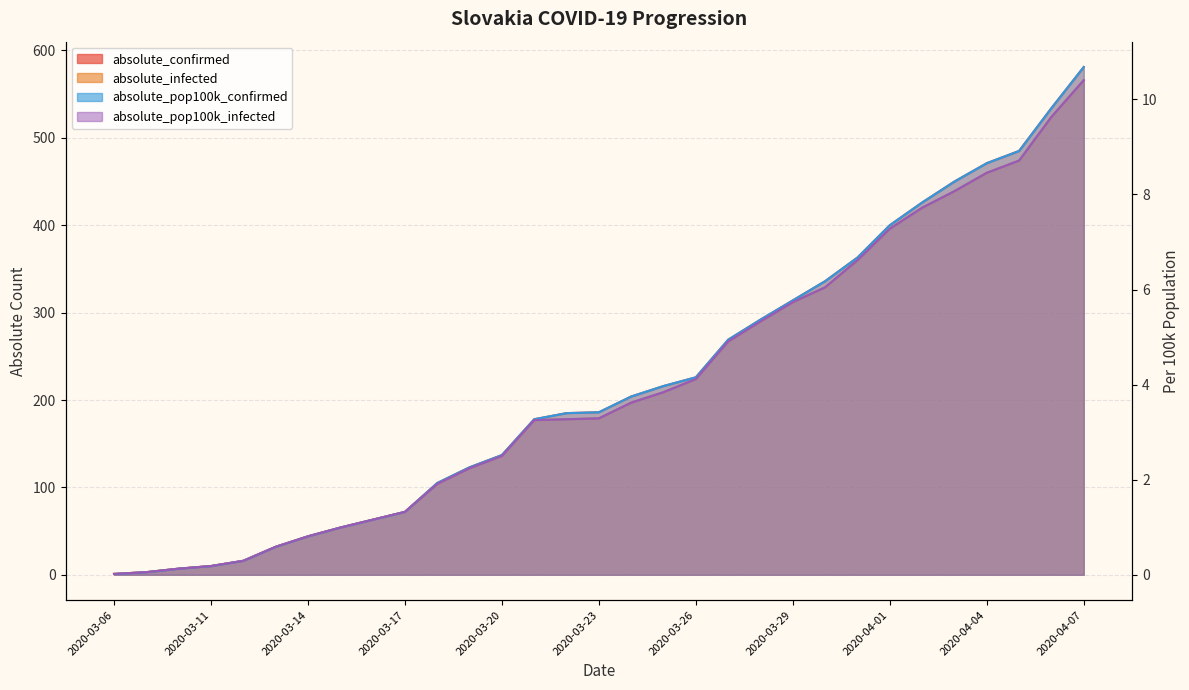

How many lines are shown in the chart?

4